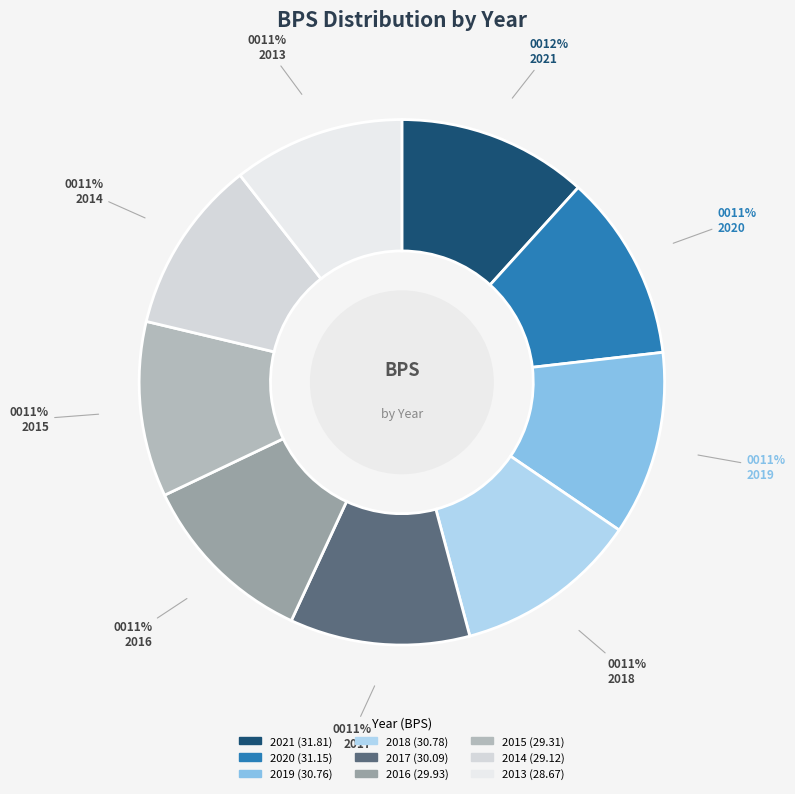

The 2019 slice represents 24% of the pie. True or false?

False